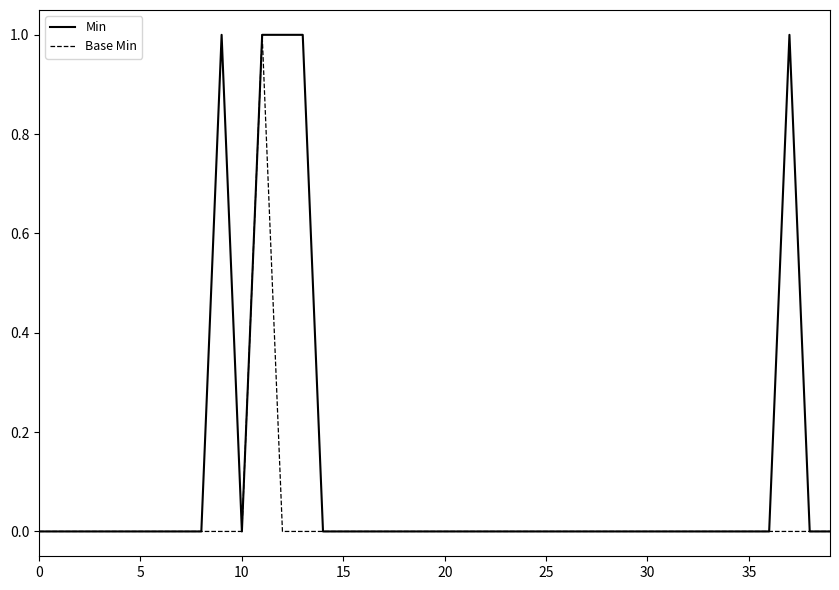

Rank the series by their average value, from lowest to highest.

Base Min, Min